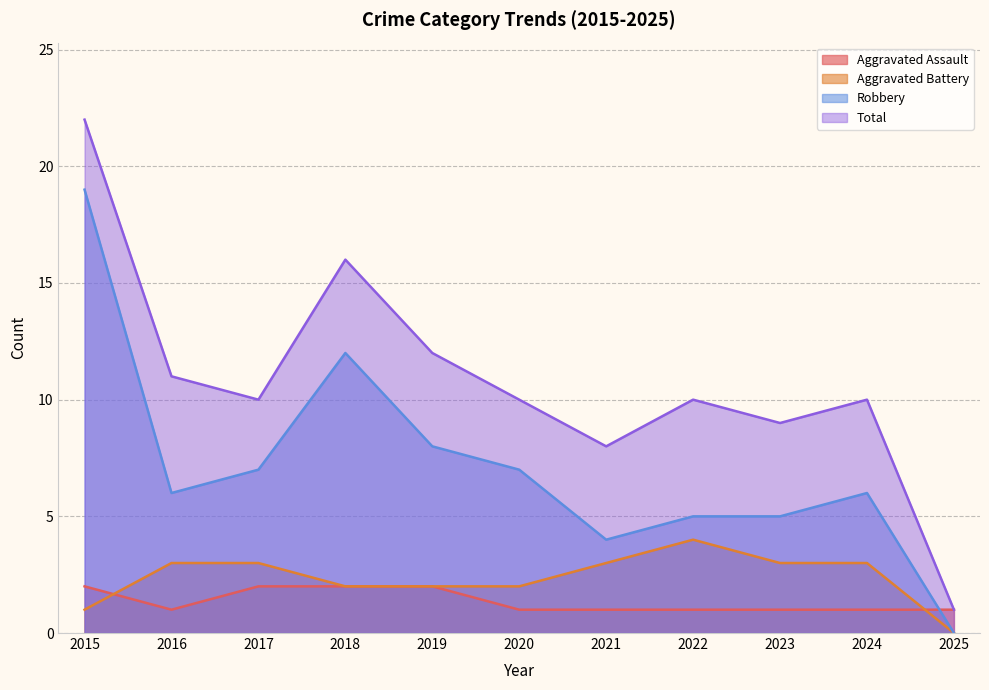

What is the spread (max minus min) of values at 2021?

7